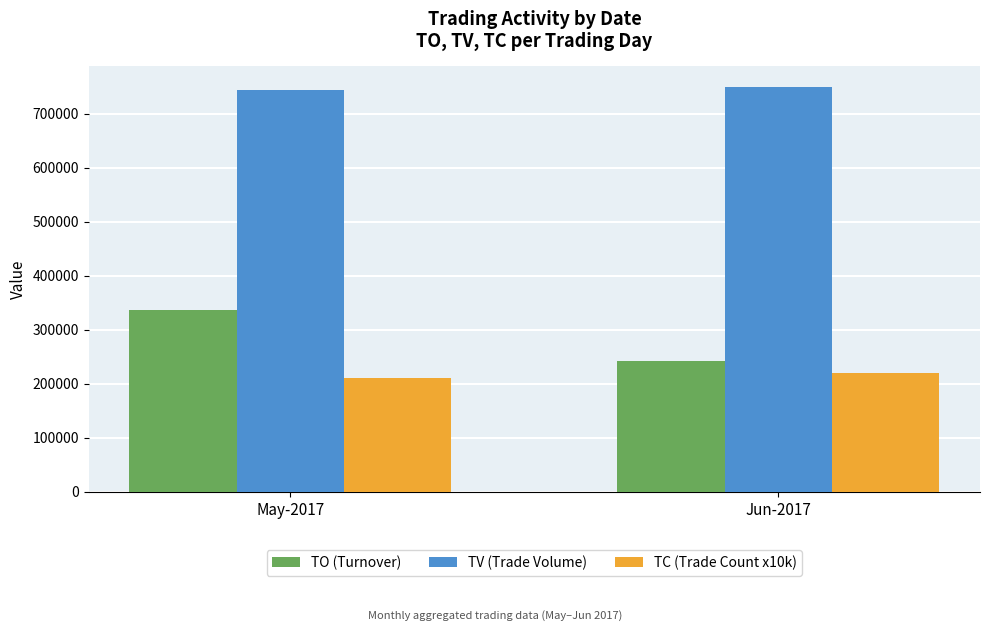

What is the greatest value displayed?

750000